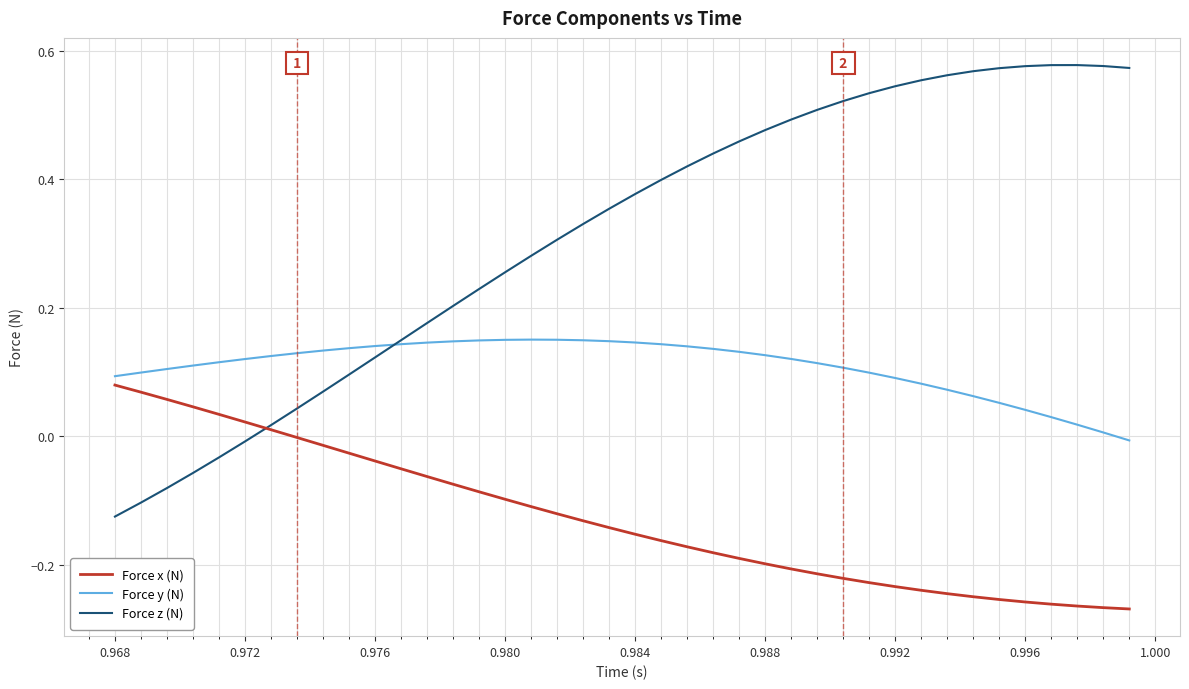

Which series has the widest spread of values?

Force z (N)